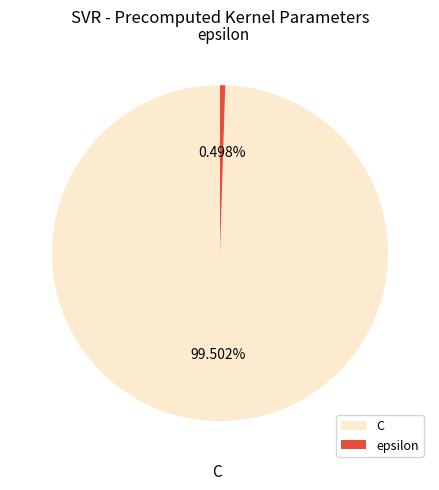

Rank the categories by value from lowest to highest.

epsilon, C